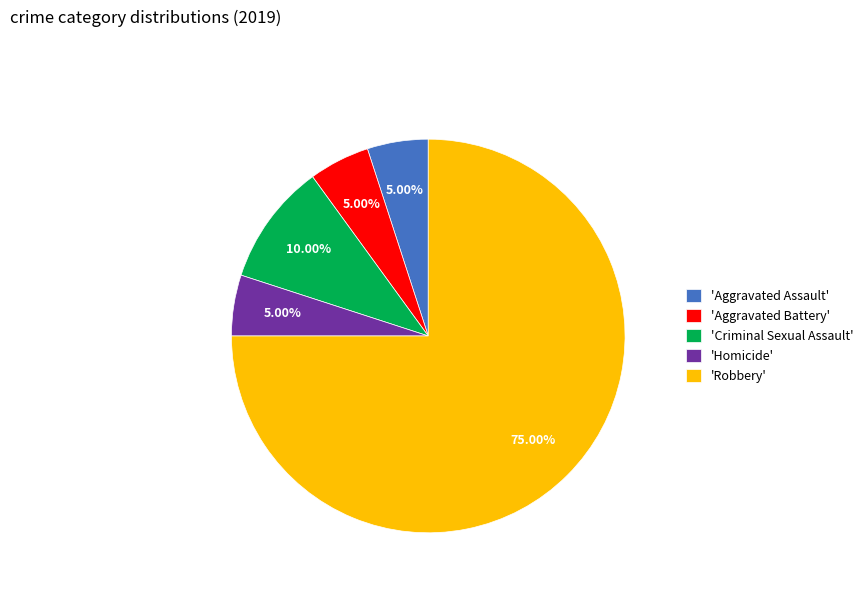

Do 'Criminal Sexual Assault' and 'Aggravated Assault' together represent more than half of the pie?

No